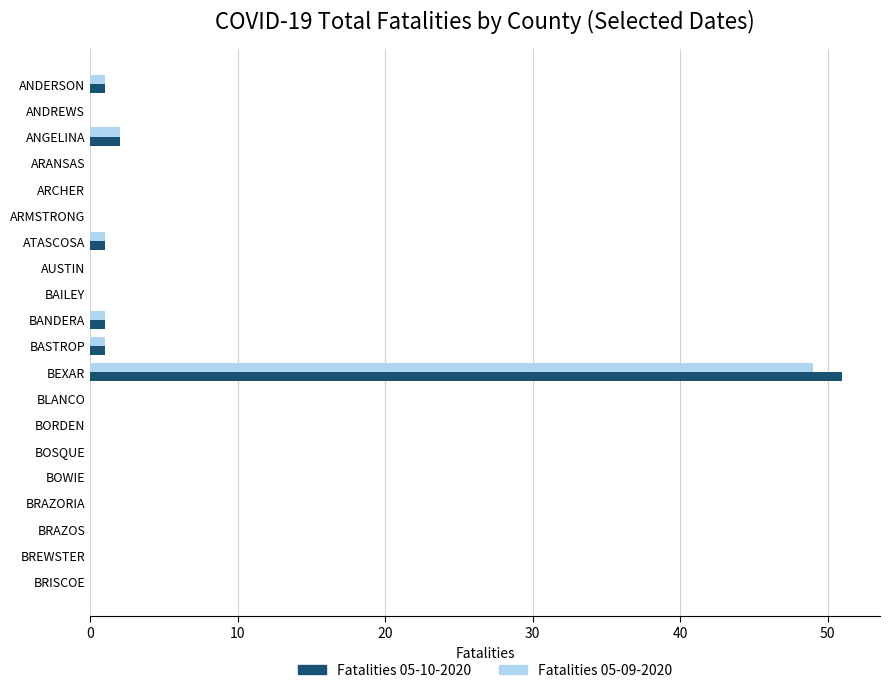

At which category does the chart reach its peak across all series?

BEXAR